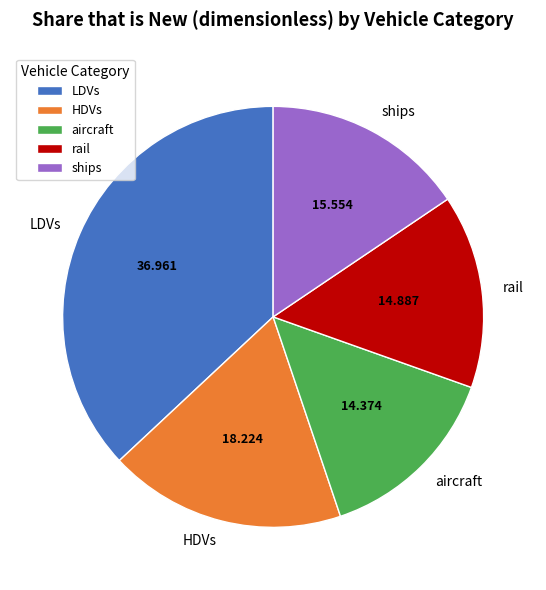

Does any single category account for the majority?

No